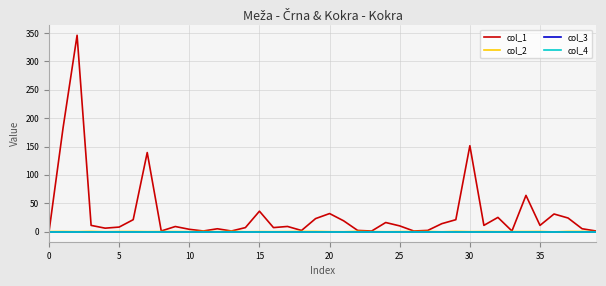

True or false: col_3 and col_1 cross at least once.

False